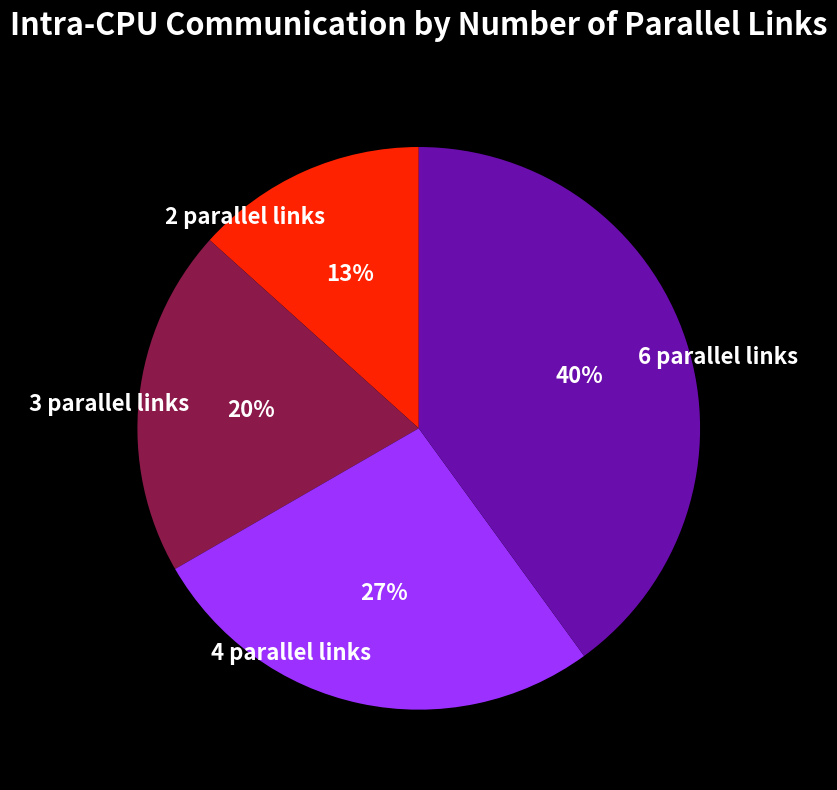

To the nearest percent, what is the average slice percentage?

25%